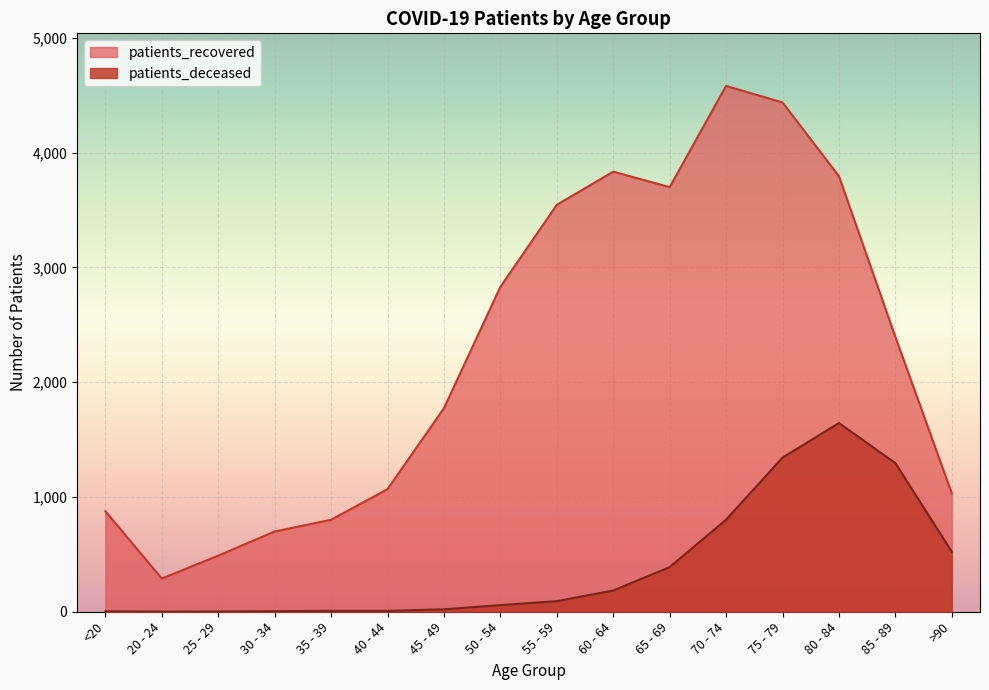

How many lines are shown in the chart?

2